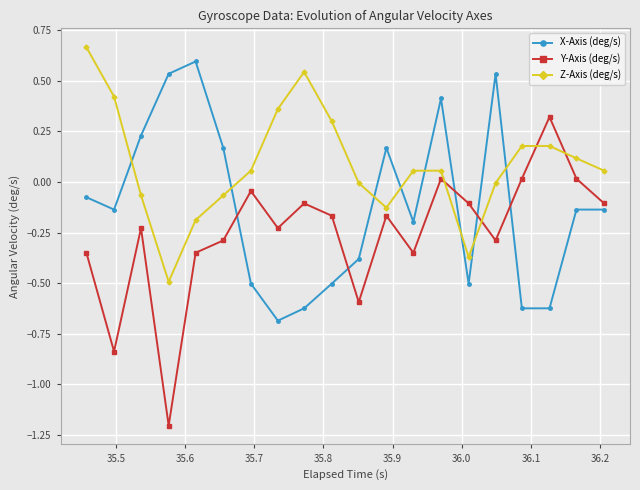

List the series in order of their peak value, highest first.

Z-Axis (deg/s), X-Axis (deg/s), Y-Axis (deg/s)